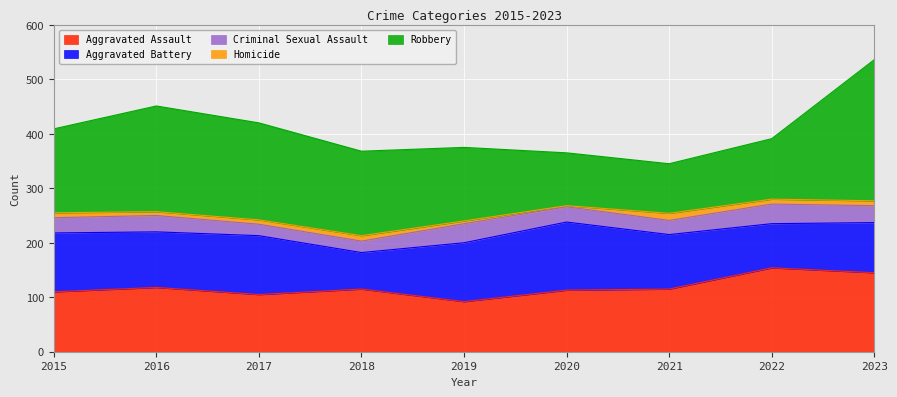

True or false: Criminal Sexual Assault has a value of 45 at 2023.

False